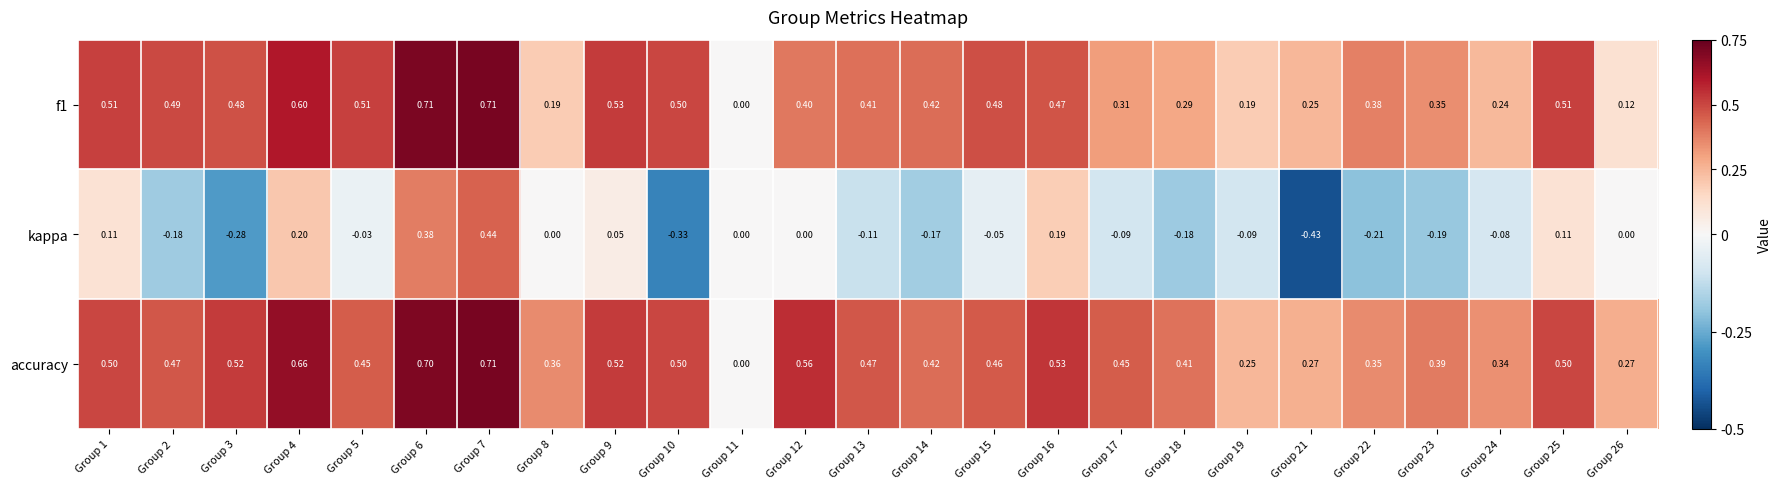

At which category does the chart reach its minimum across all series?

Group 21